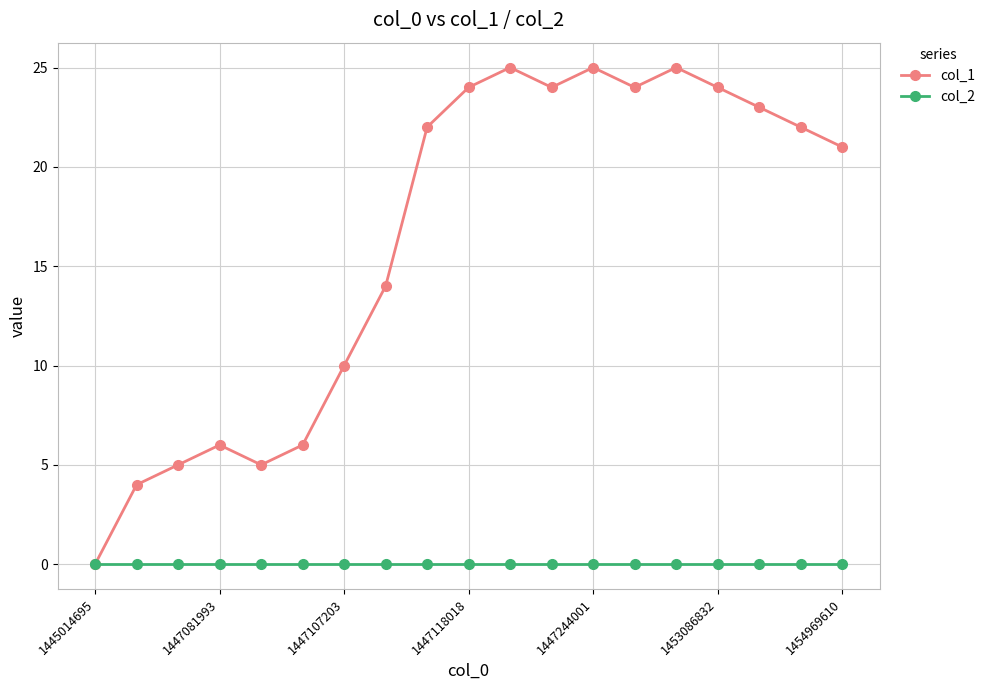

Reading right to left, extract all data points from this chart.

col_1: 21	22	23	24	25	24	25	24	25	24	22	14	10	6	5	6	5	4	0
col_2: 0	0	0	0	0	0	0	0	0	0	0	0	0	0	0	0	0	0	0